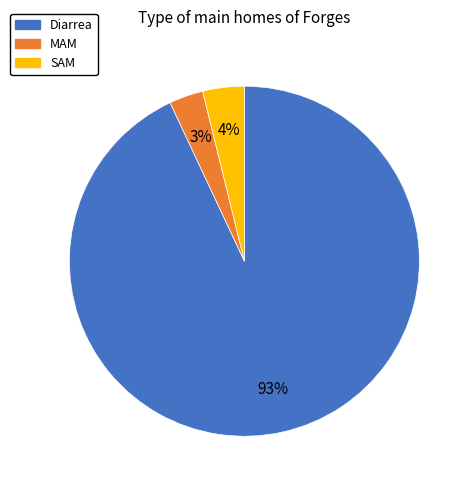

To the nearest percent, what is the difference between the largest and smallest slice percentages?

90%